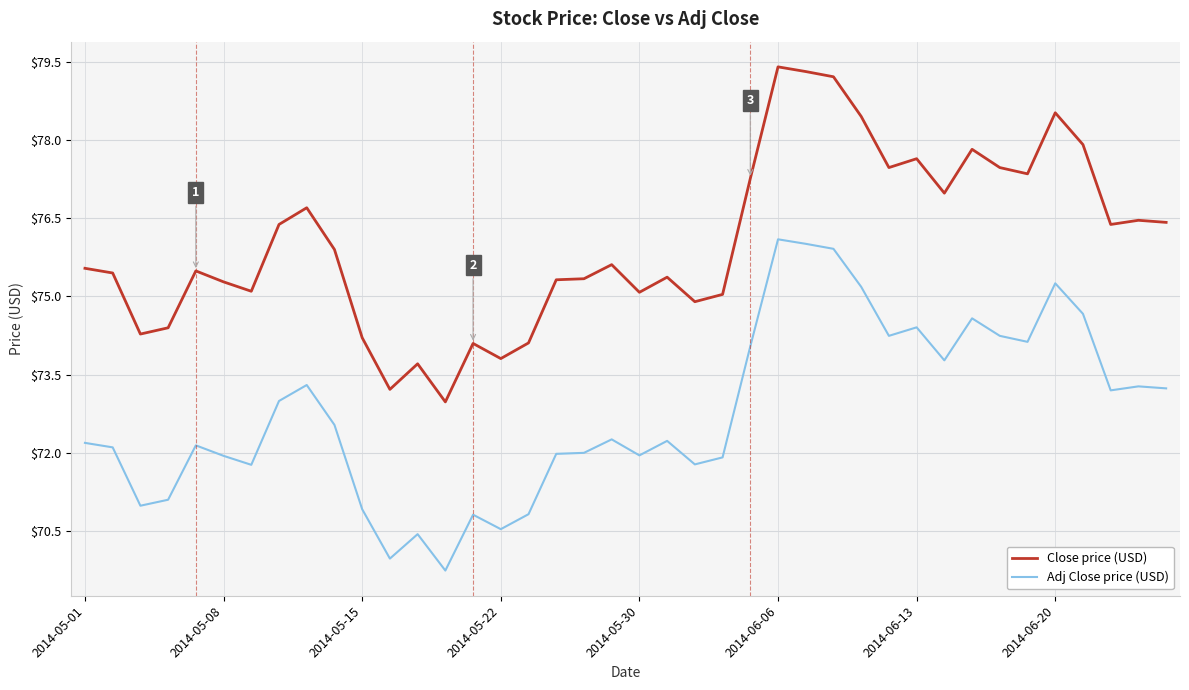

True or false: Close price (USD) and Adj Close price (USD) intersect in this chart.

False